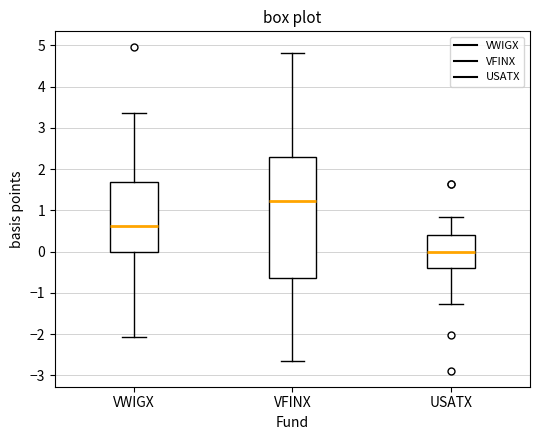

Which box's median line is the lowest?

USATX